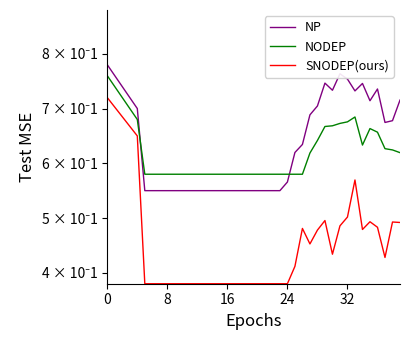

Is this an area chart (filled region under the line)?

No